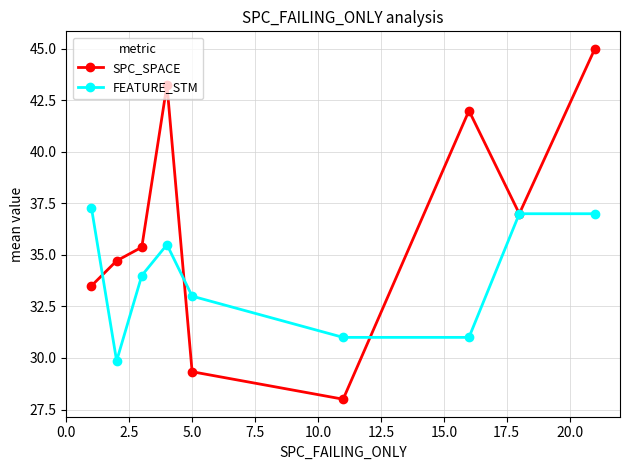

What is the lowest value of the SPC_SPACE series?

28.0